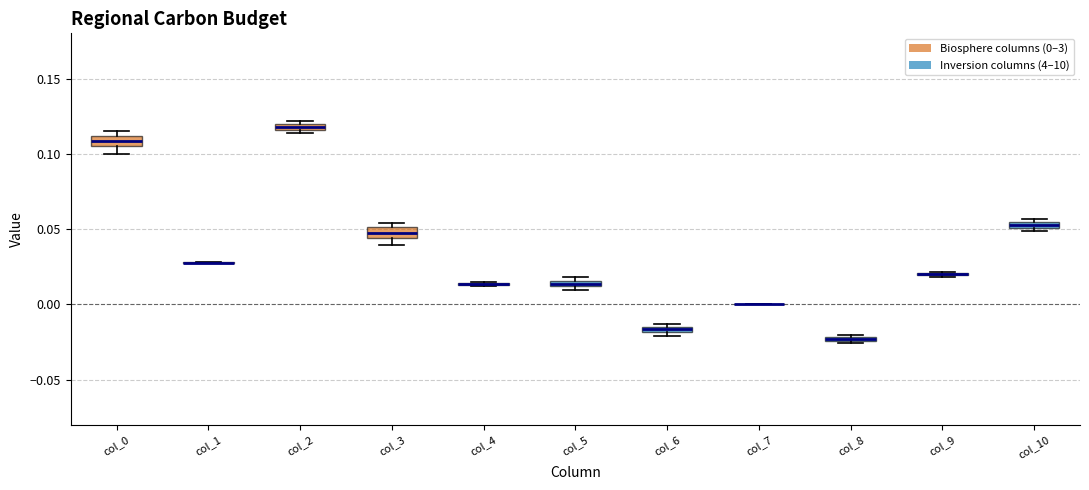

Where is the upper edge of the box for col_3 on the y-axis? The values are not printed on the chart, so give them approximately, as read against the axis.

0.050